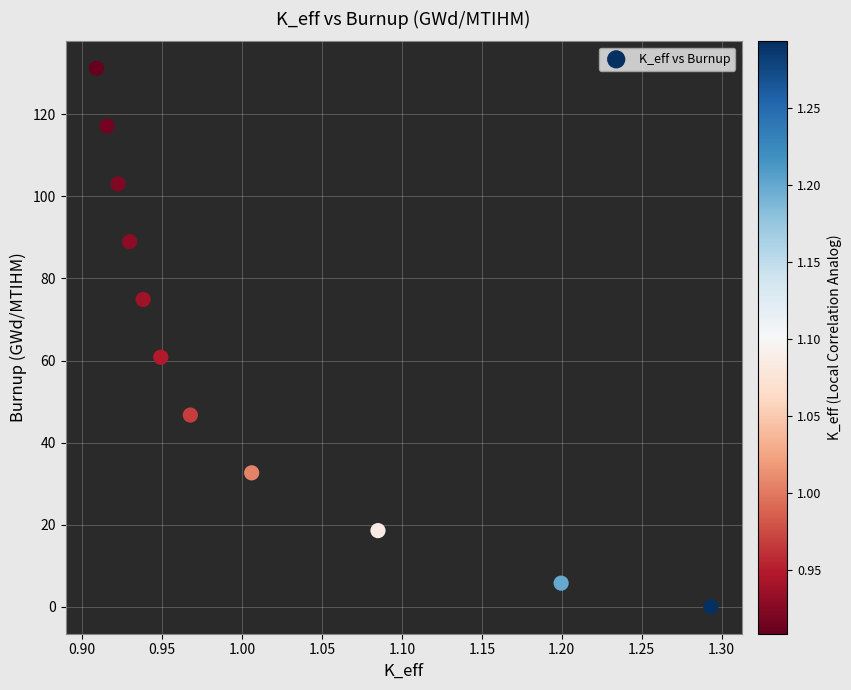

What Y value in the scatter plot is closest to 65?

60.8